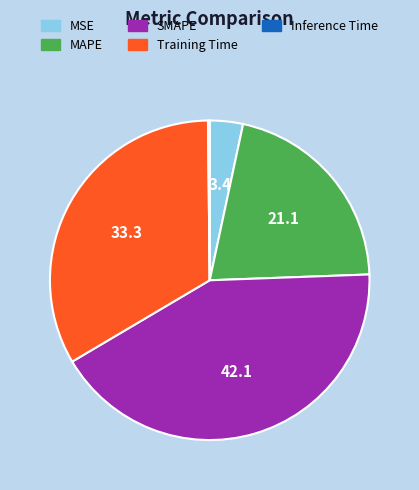

Which category has the biggest portion of the pie?

SMAPE